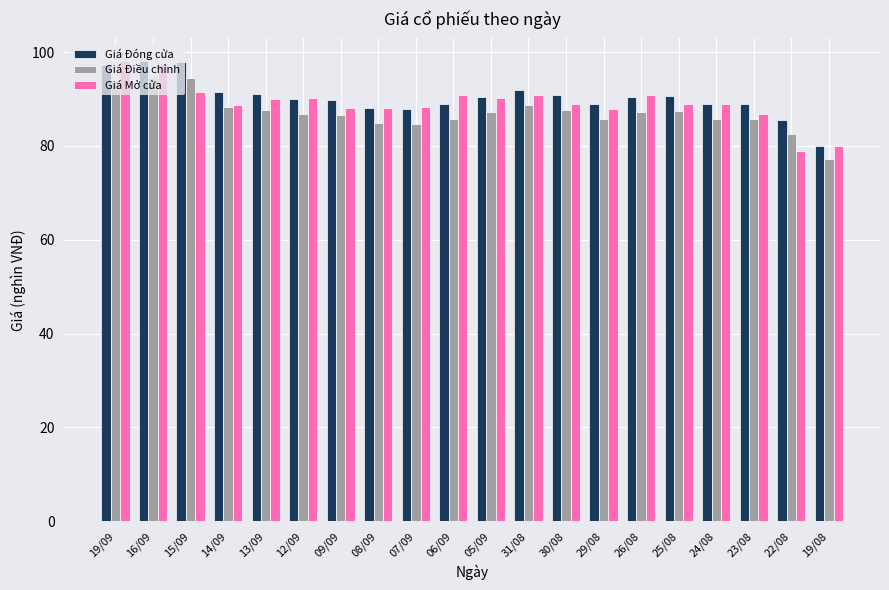

Which series has the largest total across all categories?

Giá Đóng cửa